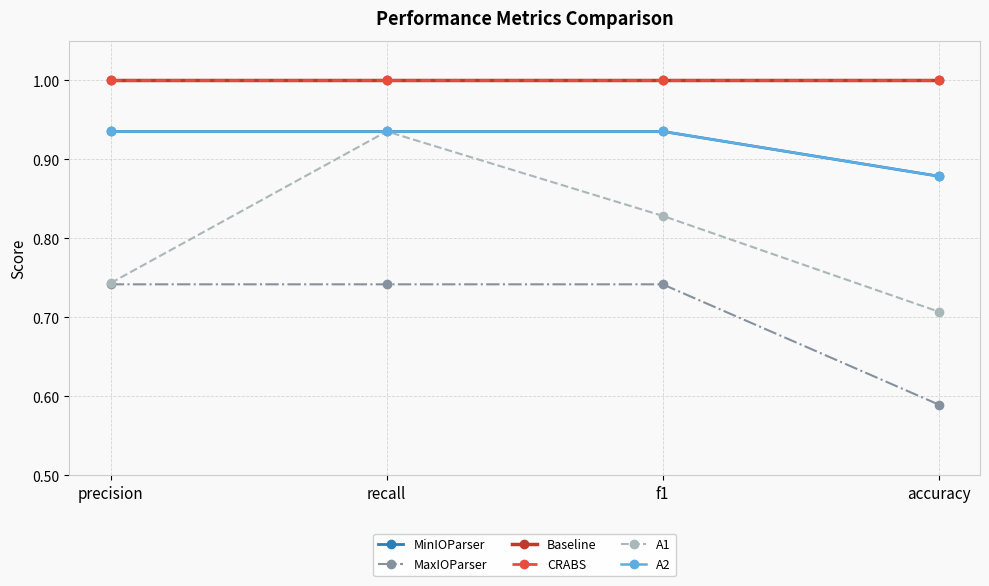

What is the label of the 1st point from the right?

accuracy